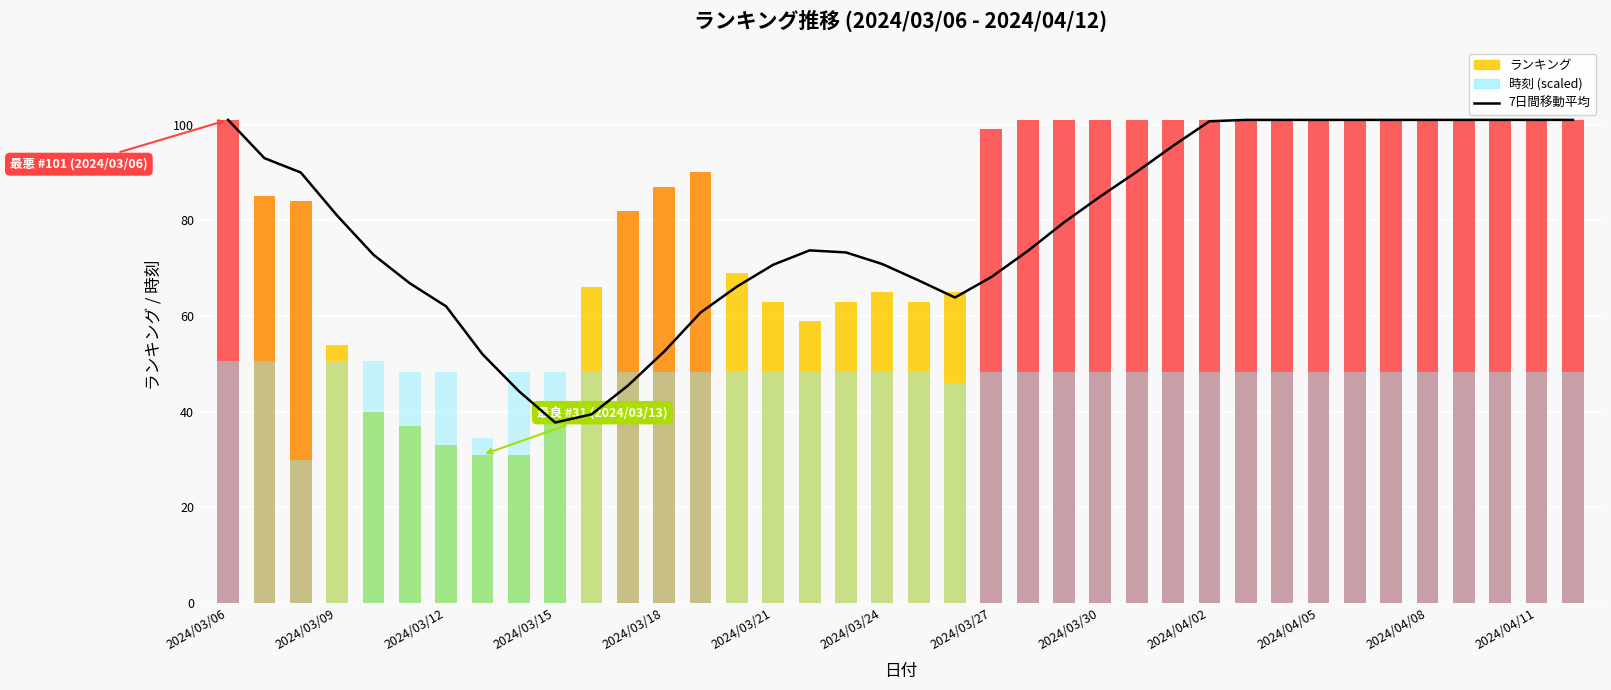

What is the value of the 34th bar from the left?

101.0